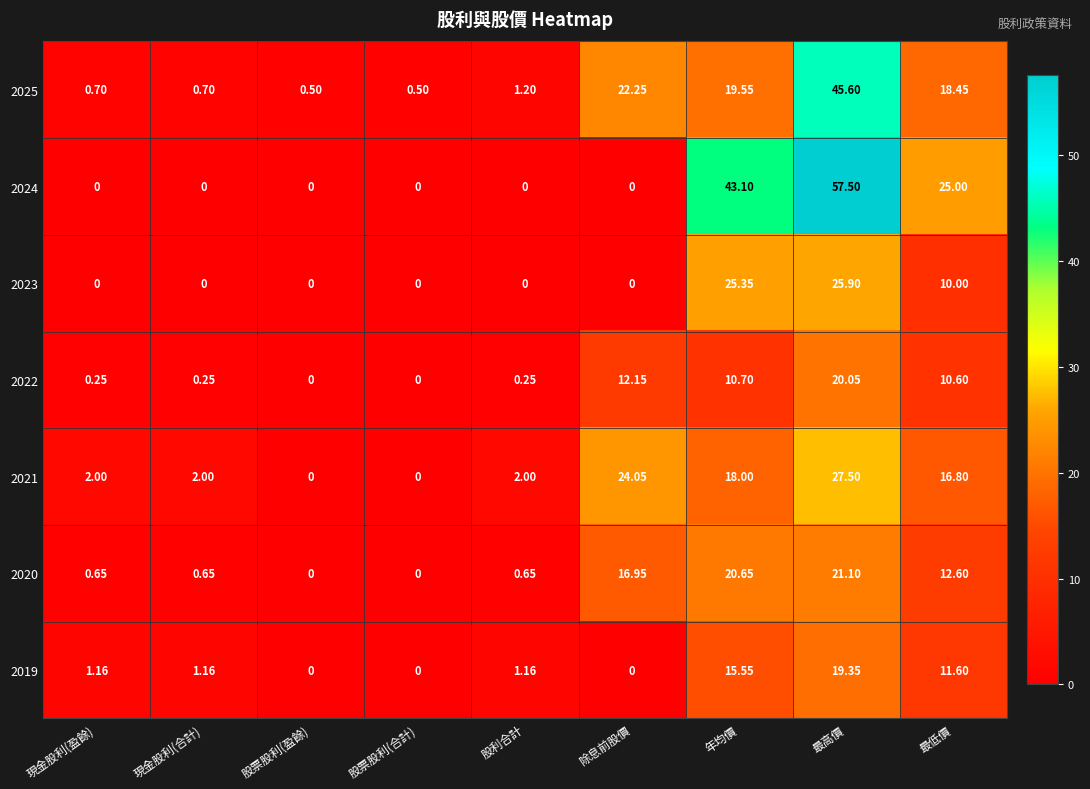

Which label corresponds to the largest value in the chart?

最高價